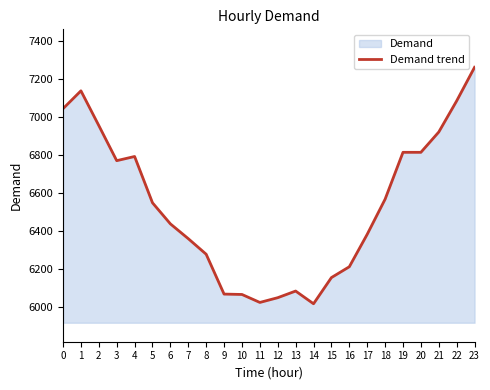

What value does the data have at 12?

6047